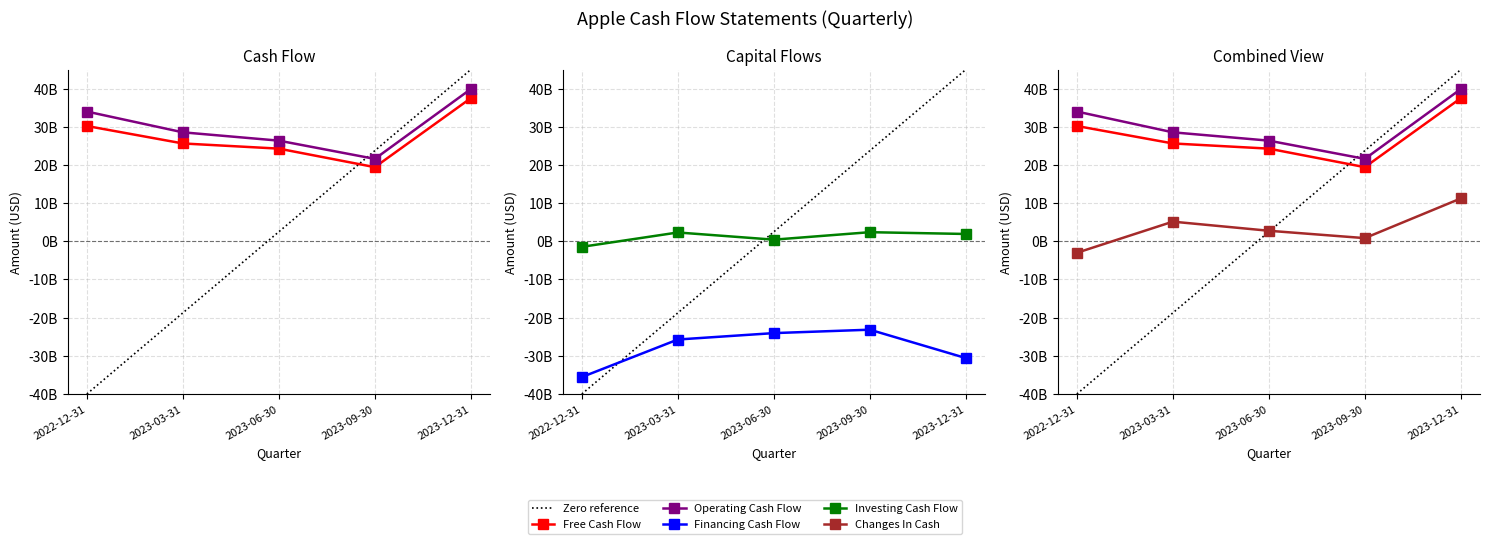

What are all the series names shown in the legend?

Free Cash Flow, Operating Cash Flow, Financing Cash Flow, Investing Cash Flow, Changes In Cash